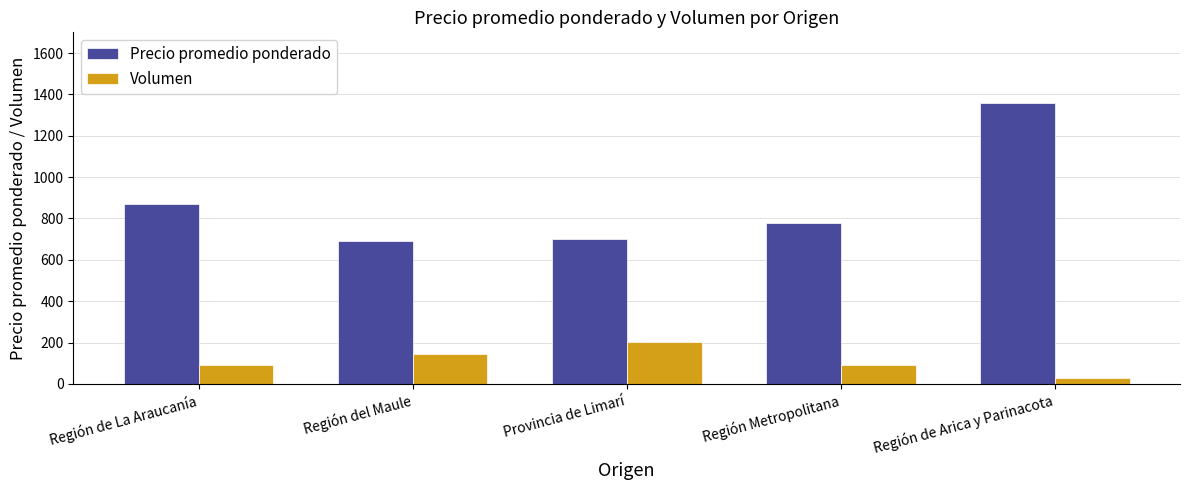

What is the difference between the maximum and minimum values in the Volumen series?

175